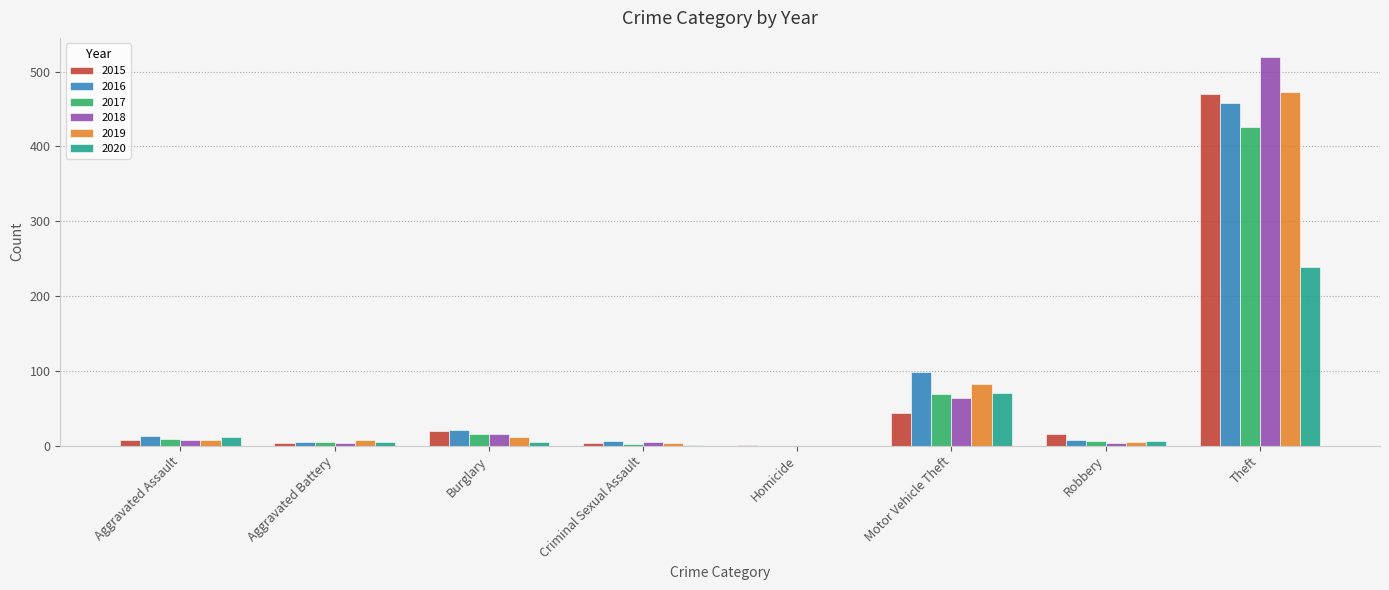

Read the 2020 value at Motor Vehicle Theft.

70